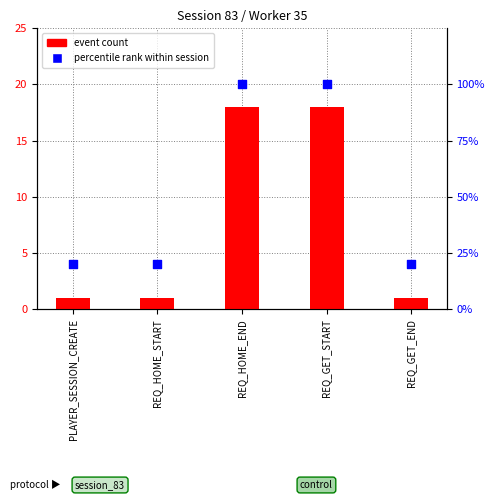

What are all the series names shown in the legend?

event count, percentile rank within session